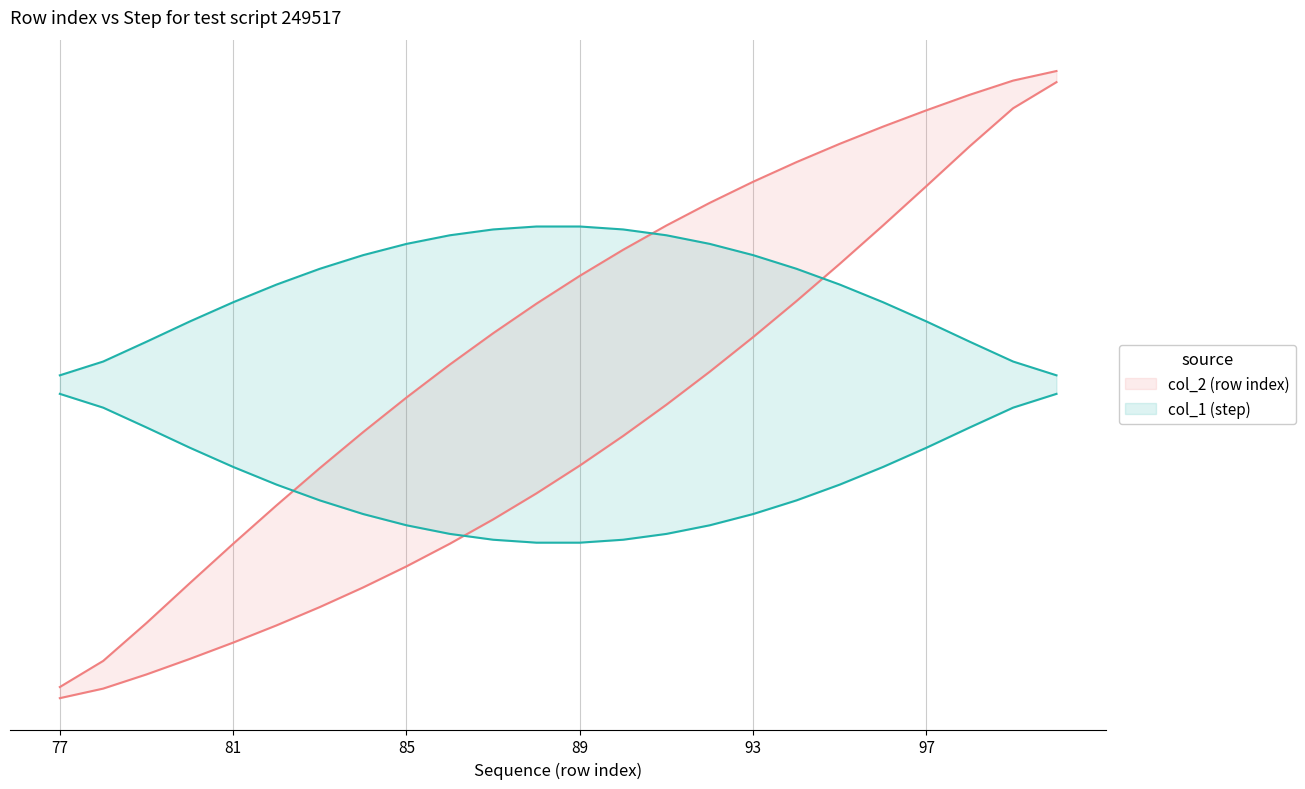

Does the chart display data point markers on the line(s)?

No